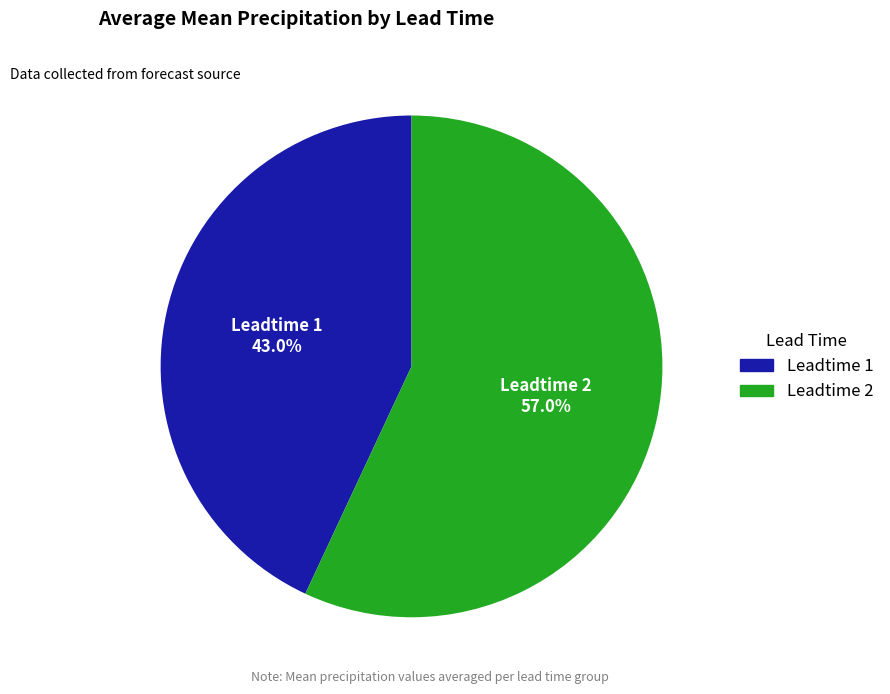

Is the sum of Leadtime 2 and Leadtime 1 greater than half?

Yes